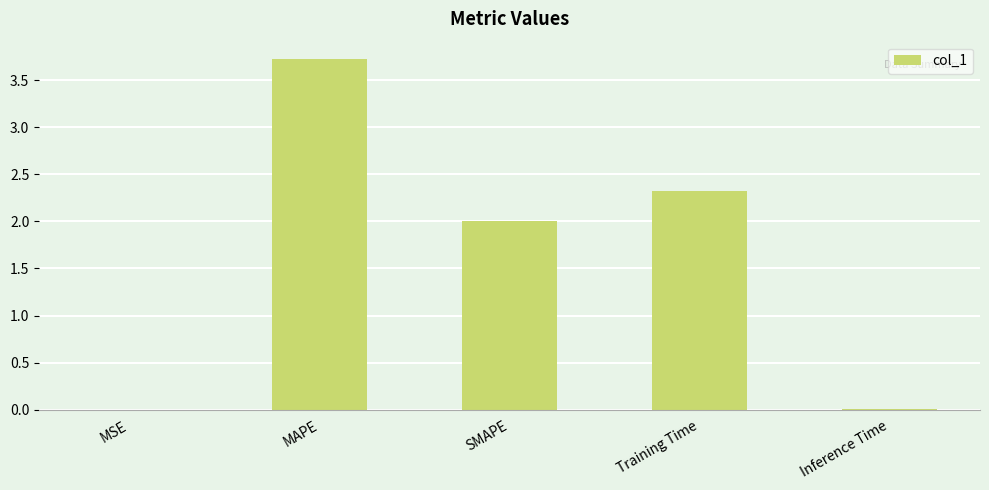

What is the sum of the values at MAPE and Training Time?

6.0